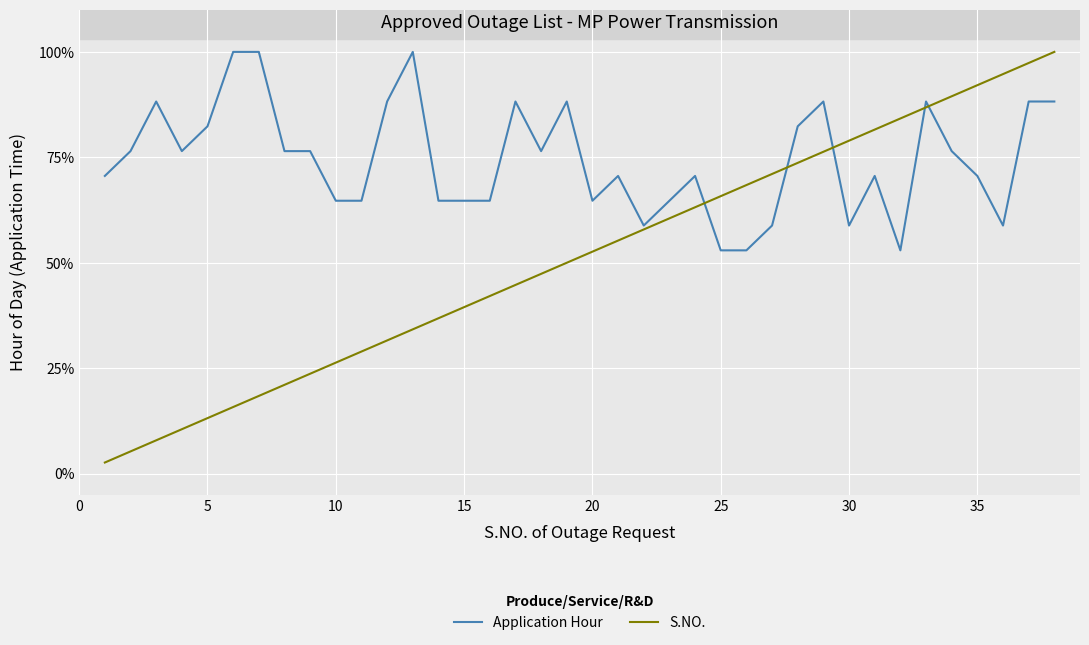

What is the smallest value displayed?

2.6